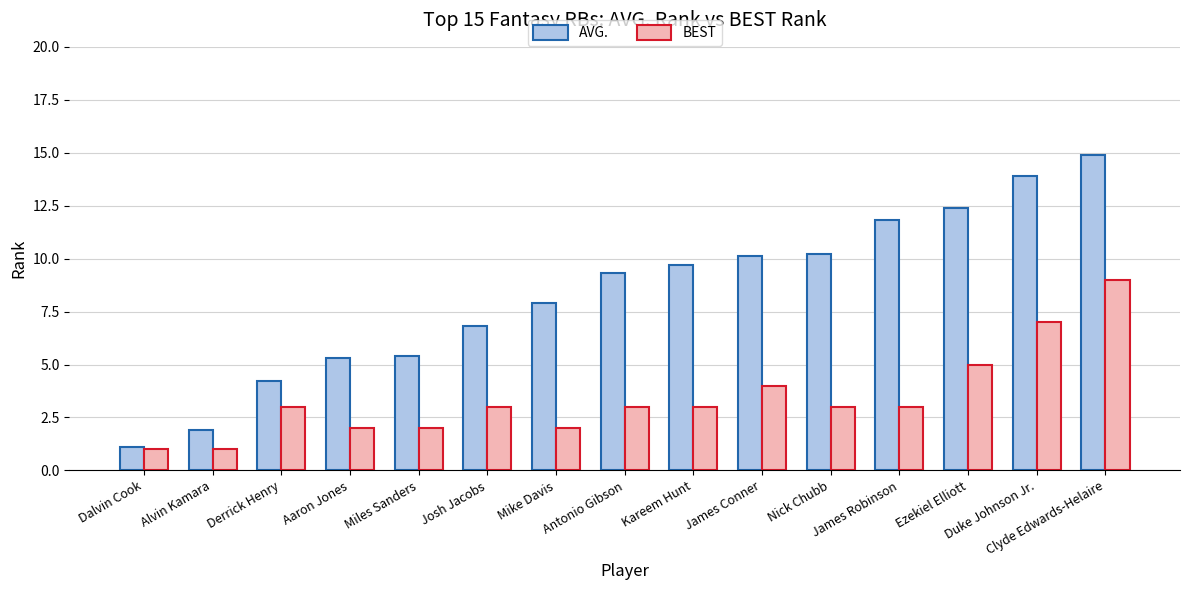

What are all the series names shown in the legend?

AVG., BEST